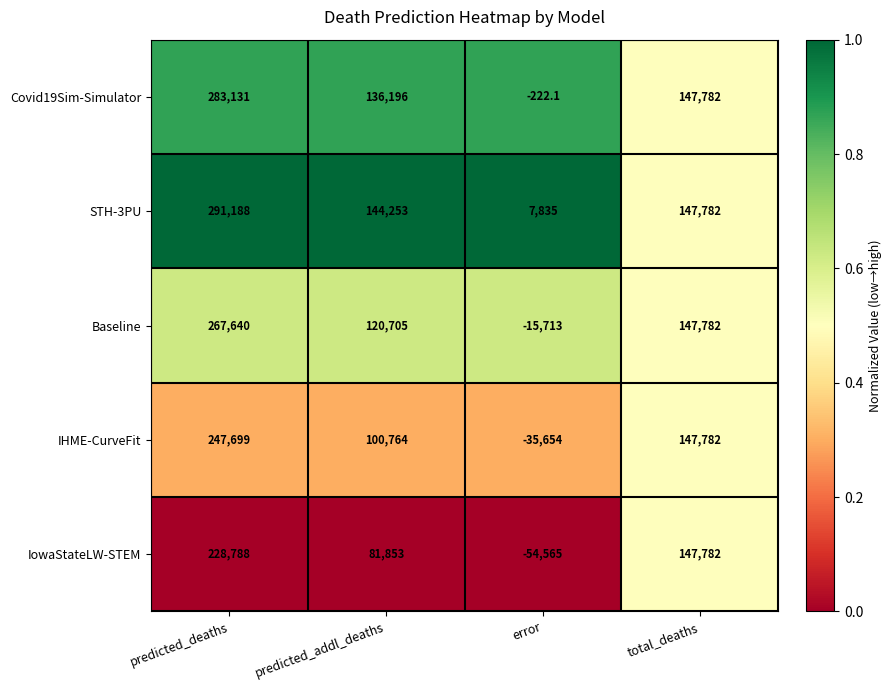

Rank the series at error from lowest to highest value.

IowaStateLW-STEM, IHME-CurveFit, Baseline, Covid19Sim-Simulator, STH-3PU